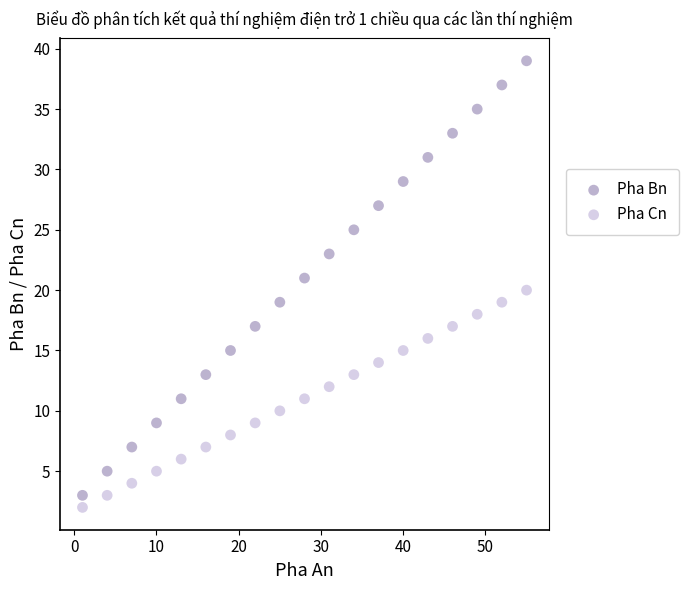

Which series has the largest Y range (max minus min)?

Pha Bn